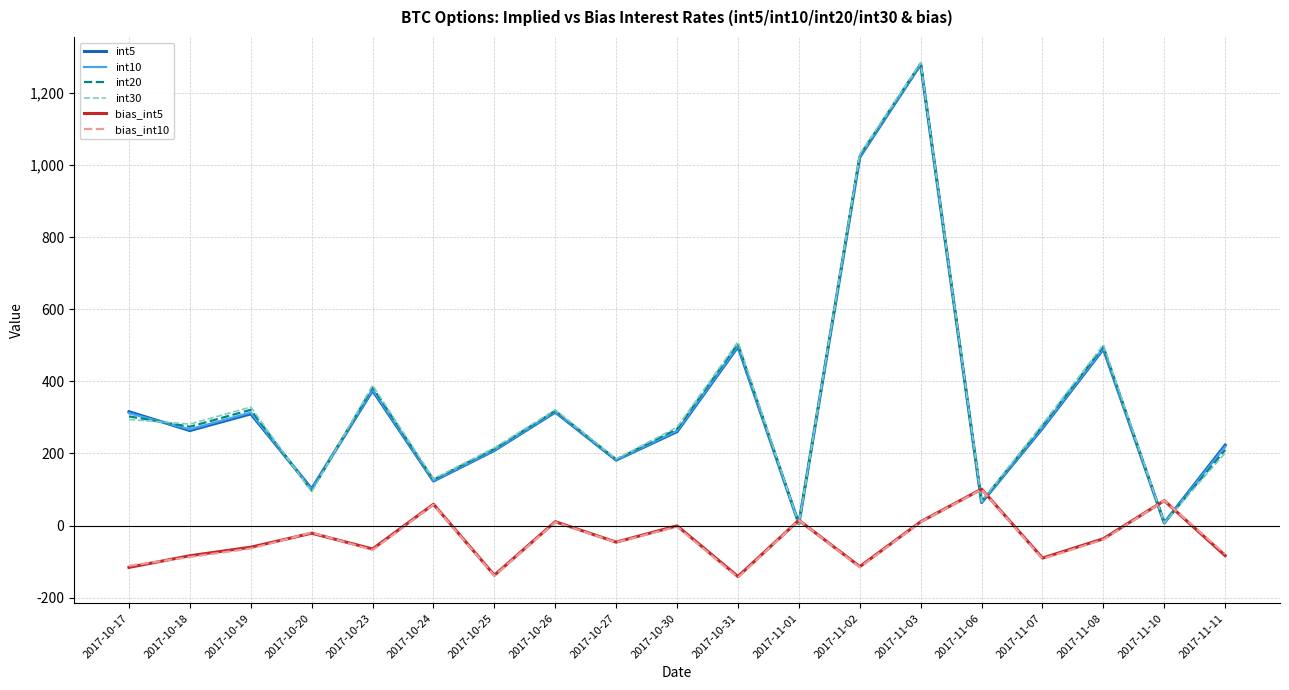

At which category does the chart reach its peak across all series?

2017-11-03